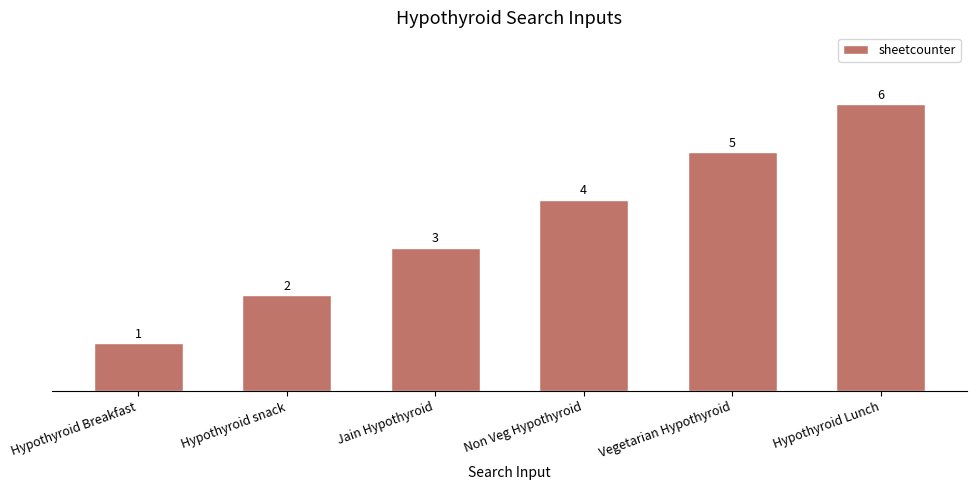

What is the average value?

4